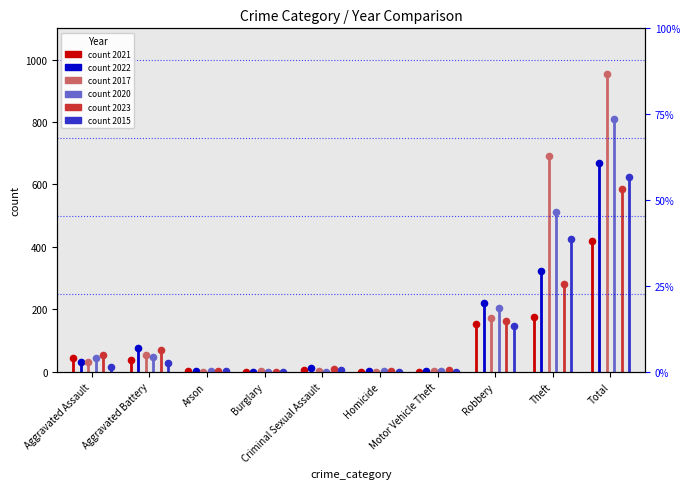

Which series reaches the minimum Y coordinate?

2021